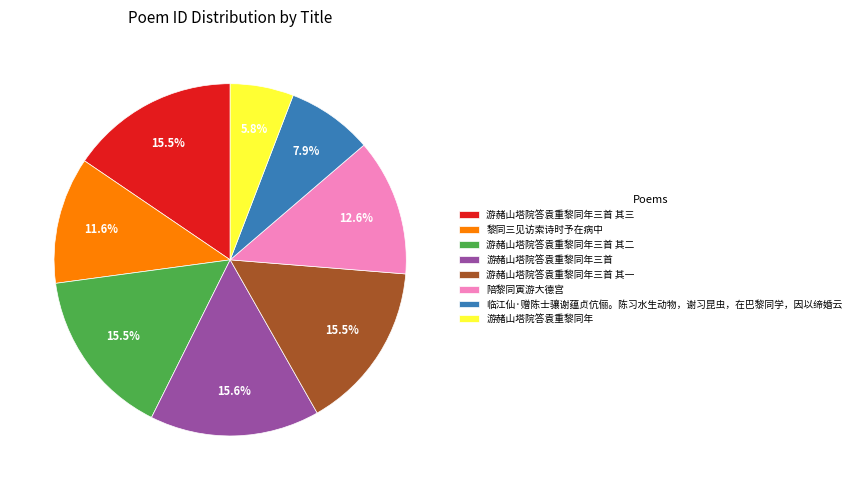

Which category has the smallest portion of the pie?

游赭山塔院答袁重黎同年